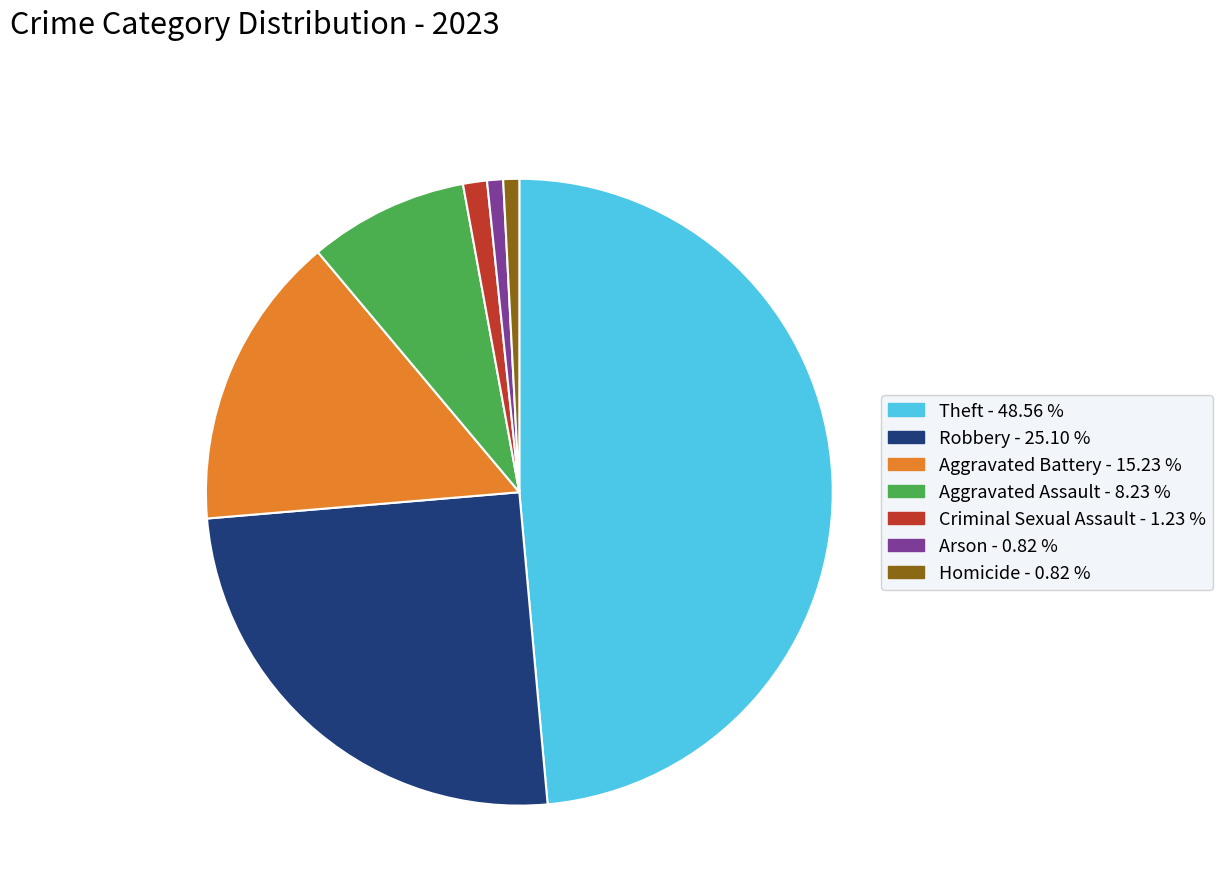

Which slice is the largest?

Theft